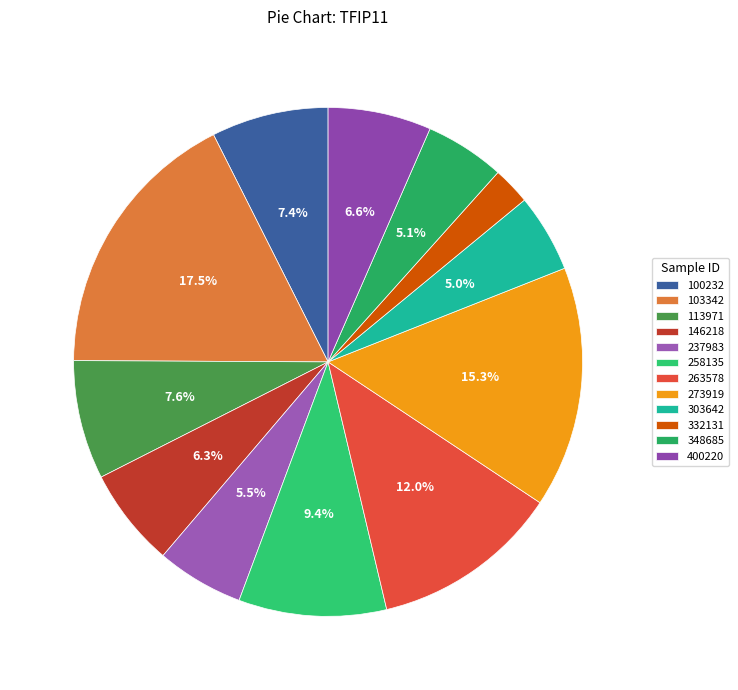

Count the number of slices in the pie.

12